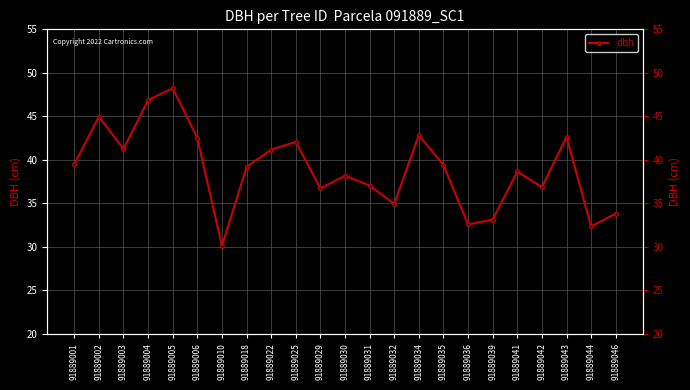

List the labels in order of value, largest first.

91889005, 91889004, 91889002, 91889034, 91889043, 91889006, 91889025, 91889003, 91889022, 91889001, 91889035, 91889018, 91889041, 91889030, 91889031, 91889042, 91889029, 91889032, 91889046, 91889039, 91889036, 91889044, 91889010